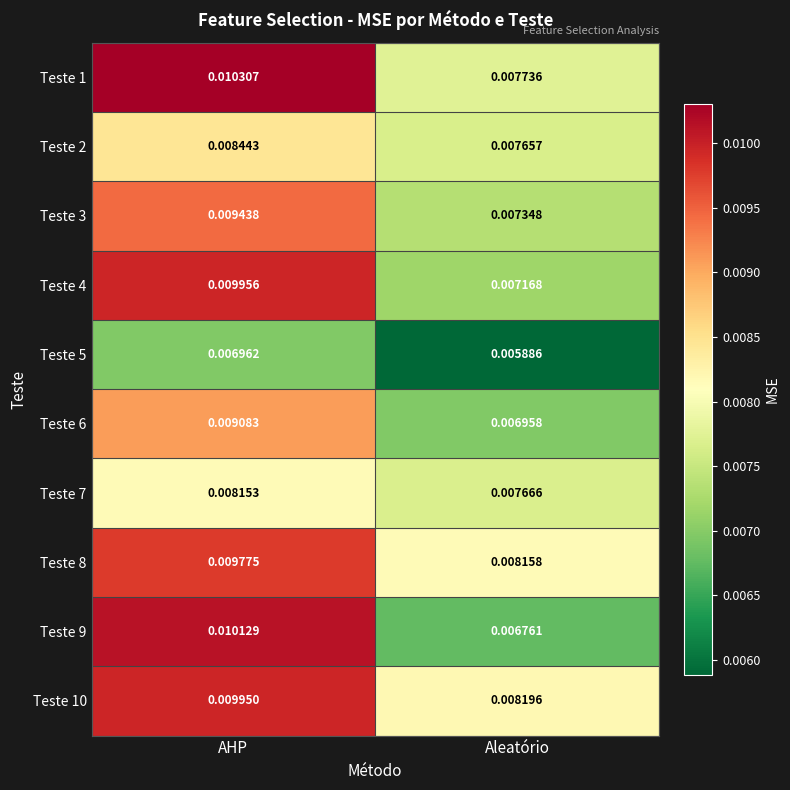

At AHP, list the series in order from smallest to largest.

Teste 5, Teste 7, Teste 2, Teste 6, Teste 3, Teste 8, Teste 10, Teste 4, Teste 9, Teste 1